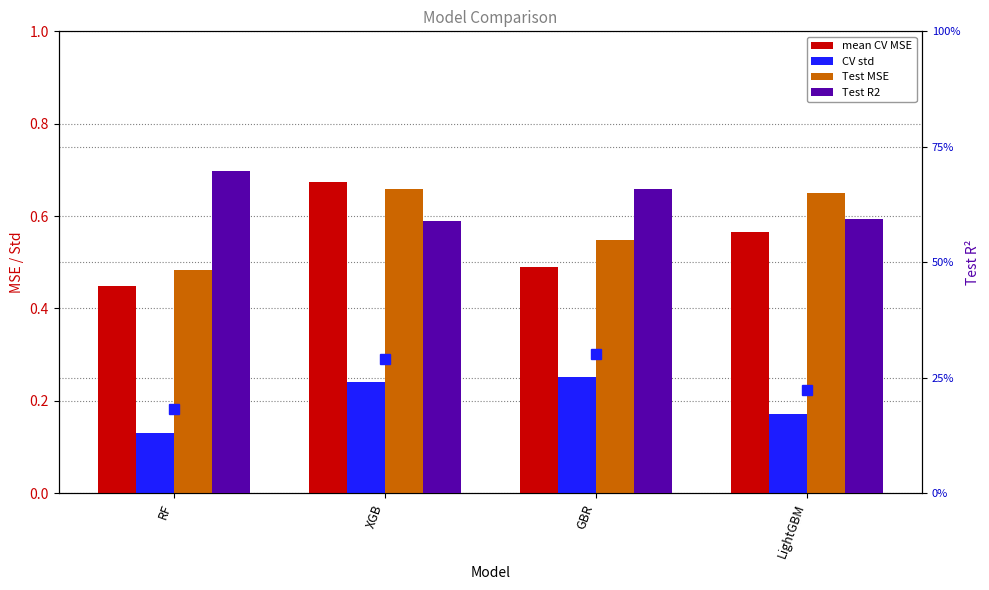

Reading left to right, what are all the values shown in this chart?

mean CV MSE: 0.4	0.7	0.5	0.6
CV std: 0.1	0.2	0.3	0.2
Test MSE: 0.5	0.7	0.5	0.6
Test R2: 0.7	0.6	0.7	0.6